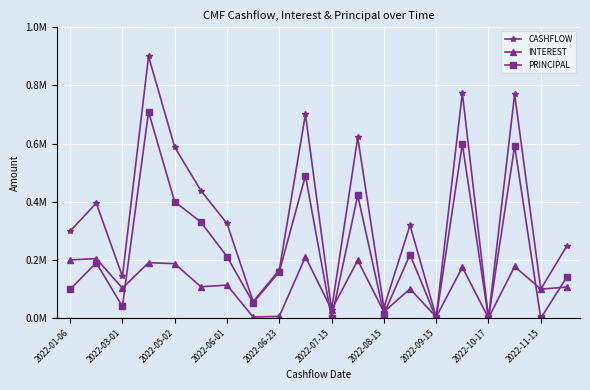

At how many categories does at least one series exceed 0?

20